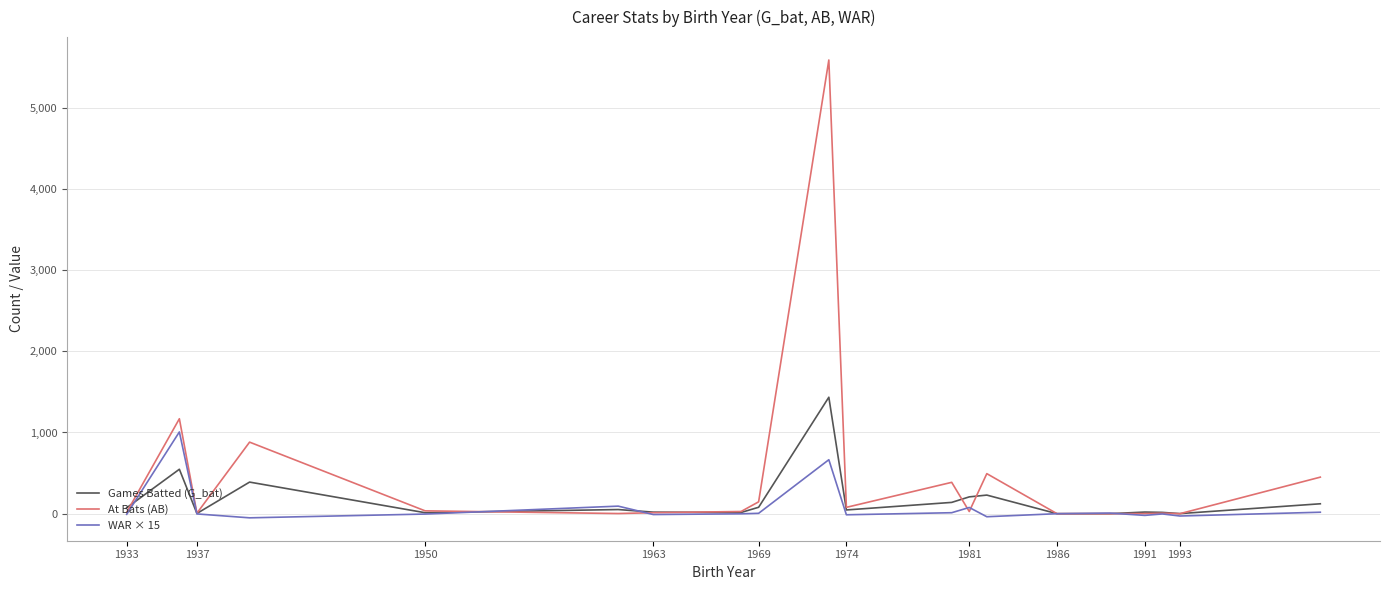

Which series has the largest total across all categories?

At Bats (AB)